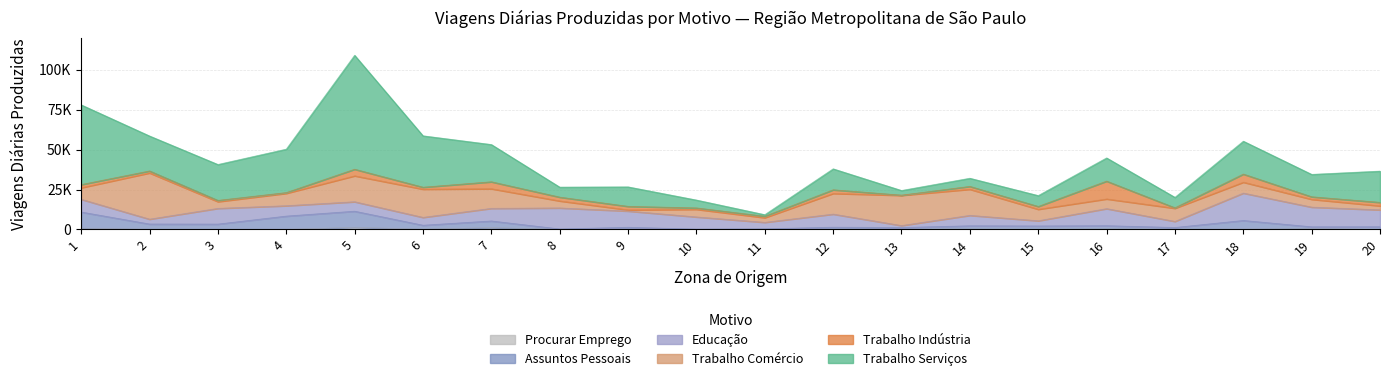

What is the difference between the second highest and second lowest values in the Trabalho Indústria series?

4765.8